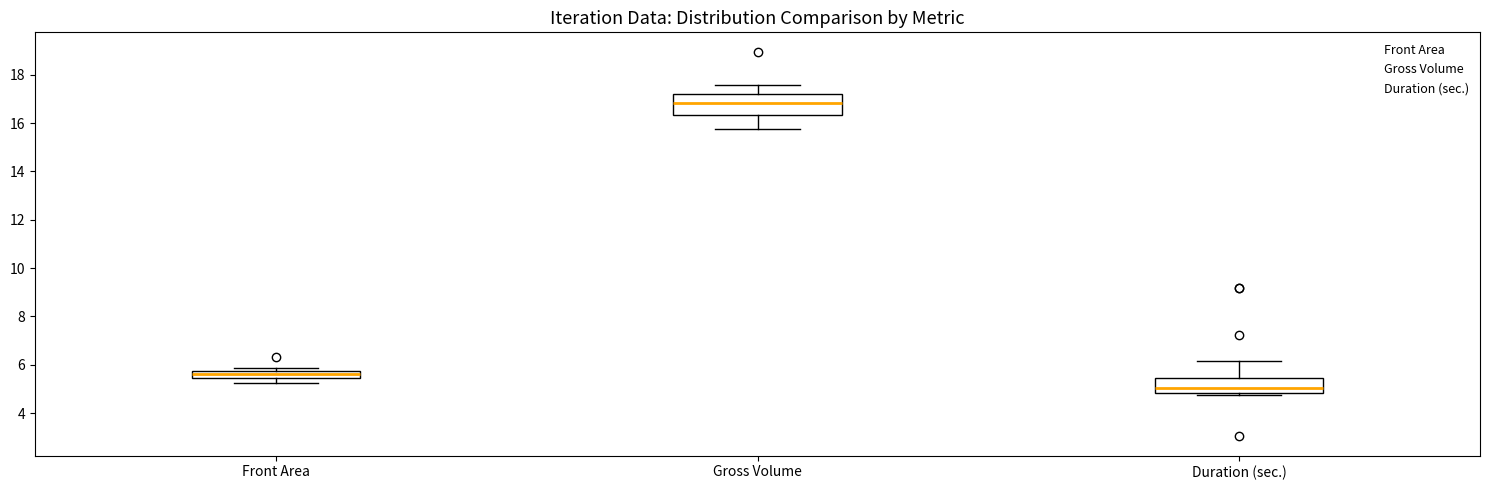

Comparing the boxes themselves (not the whiskers), which one is the tallest?

Gross Volume